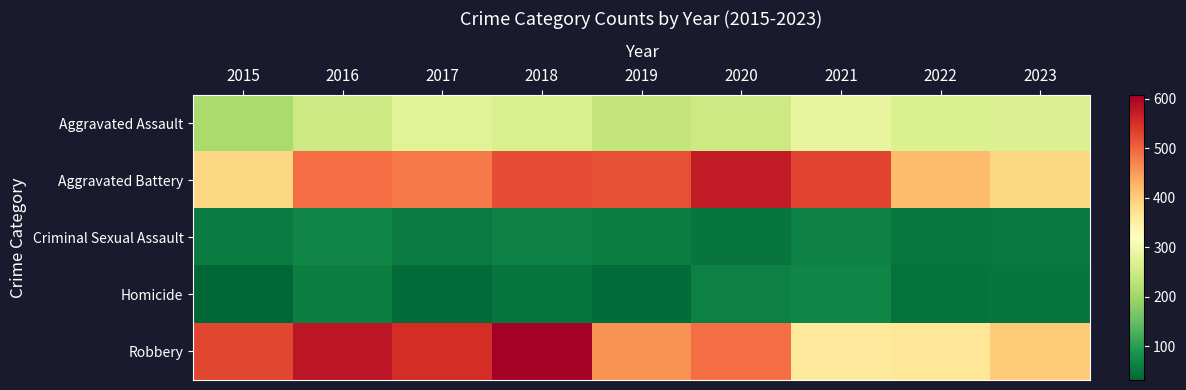

At which category is the sum across all series the highest?

2018